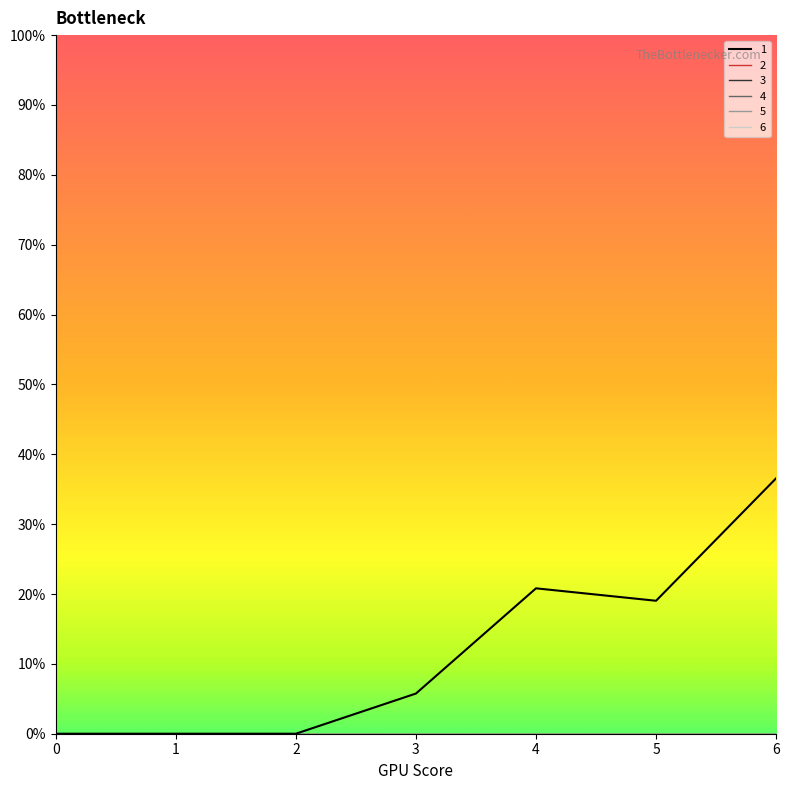

True or false: 1 and 6 cross at least once.

False